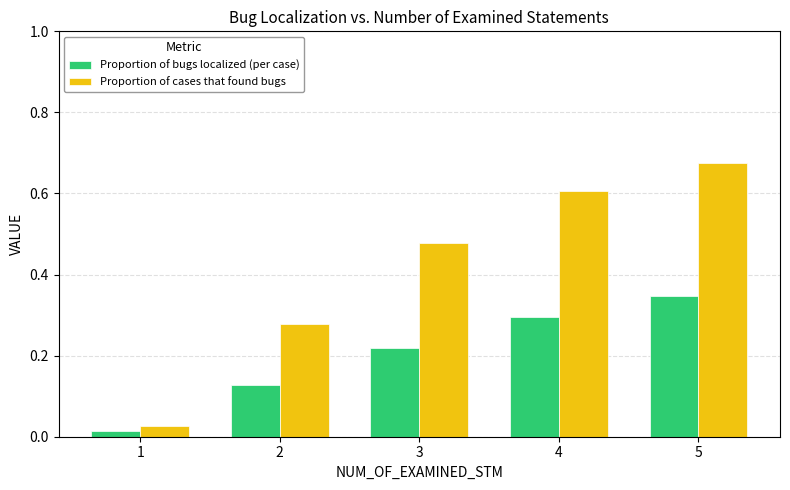

Which series has the largest total across all categories?

Proportion of cases that found bugs